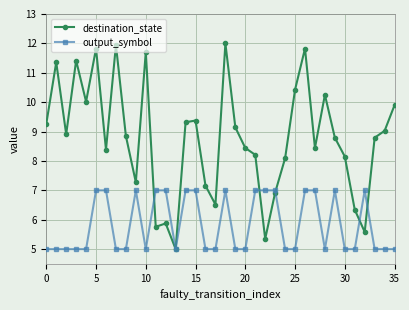

List the series in order of their peak value, highest first.

destination_state, output_symbol